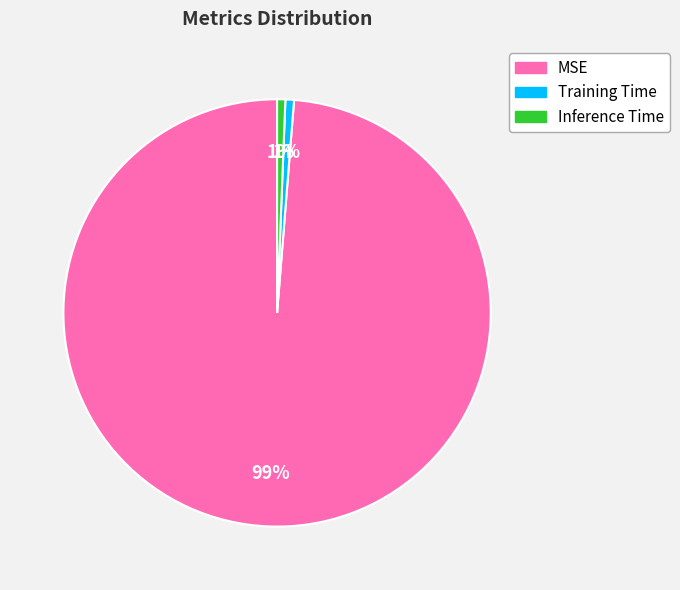

Is it true that Training Time is 11% of the pie?

False